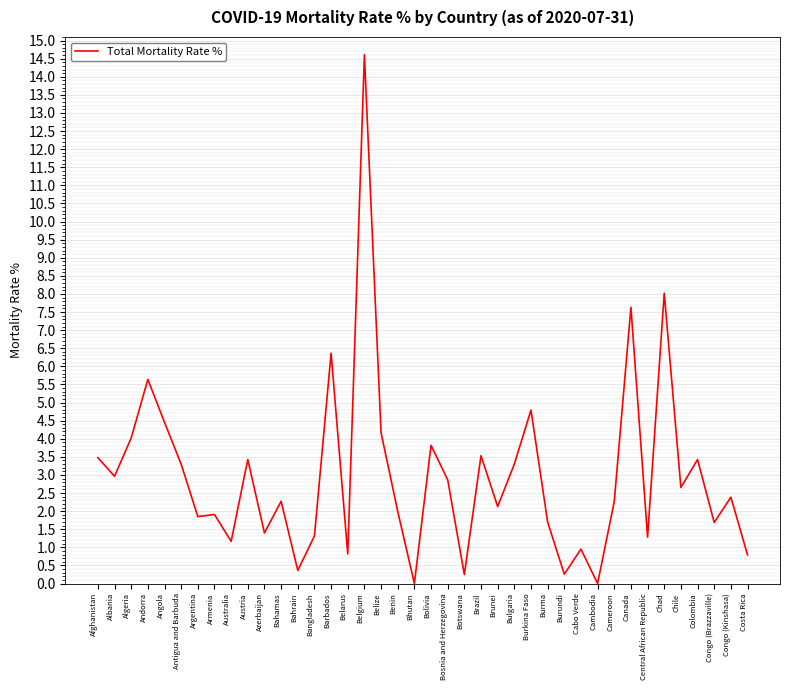

Which has a higher value, Barbados or Bahrain?

Barbados